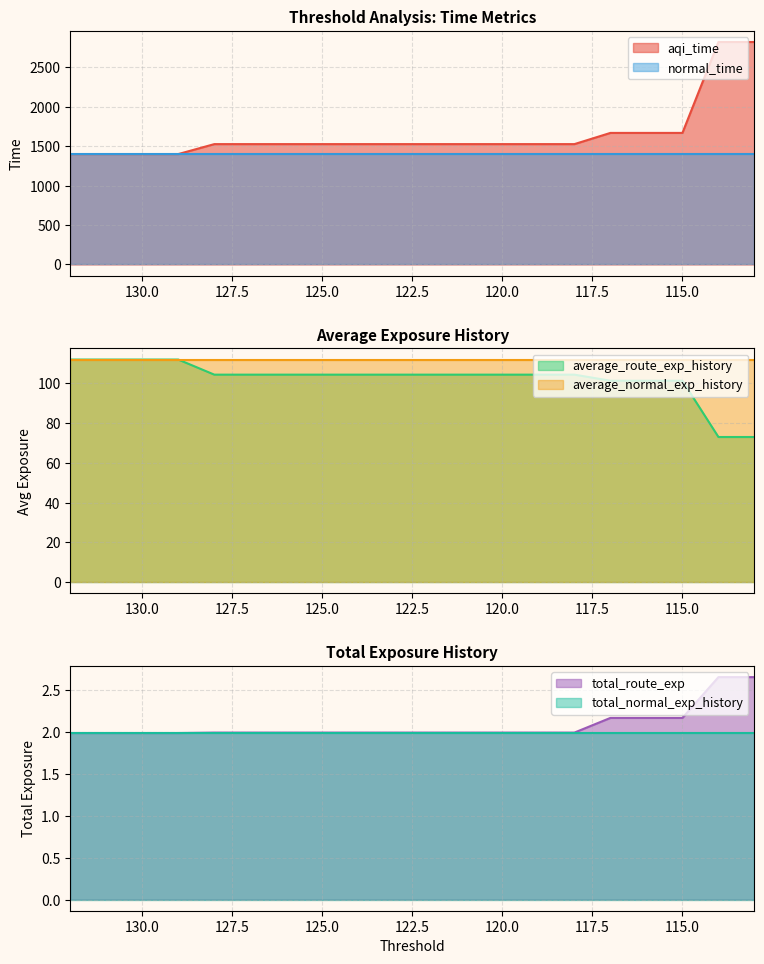

Between 115 and 125, which is larger?

115